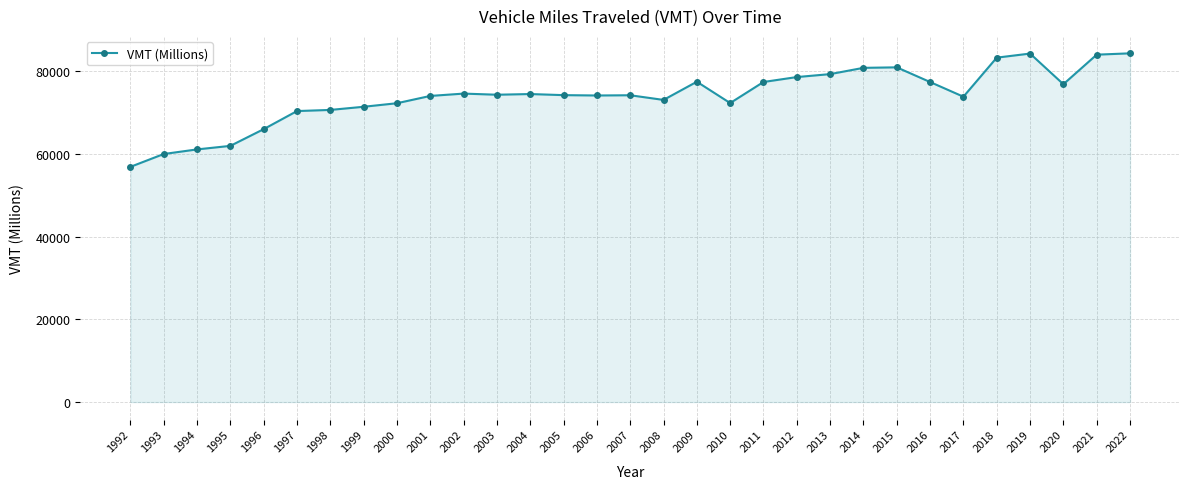

True or false: there are more than 1 points higher than both neighbors.

True